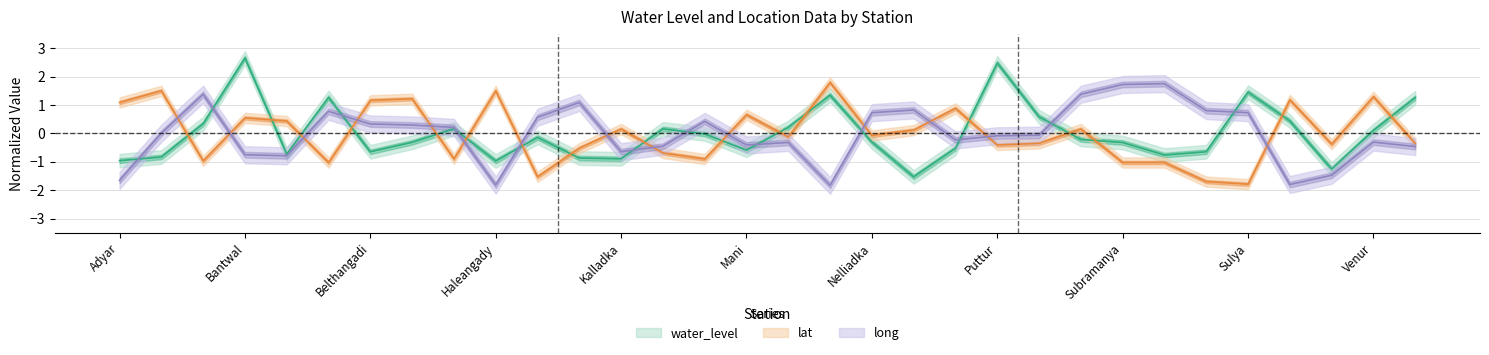

Reading left to right, list all the values displayed in this chart.

water_level: Adyar=-1.0	Alandangadi=-0.8	Balpa=0.3	Bantwal=2.7	Bantwal1=-0.7	Bellare=1.3	Belthangadi=-0.6	Belthangadi1=-0.3	Chowdichar-A=0.2	Haleangady=-1.0	Jalsur=-0.1	Kadaba=-0.9	Kalladka=-0.9	Kudupadaru=0.2	Madavu=-0.0	Mani=-0.6	Mittur=0.2	Mulki=1.3	Nelliadka=-0.3	Nellyadi=-1.5	Punjalkatte=-0.5	Puttur=2.5	Puttur1=0.6	Shiradi=-0.2	Subramanya=-0.3	Subramanya1=-0.8	Sullia=-0.6	Sulya=1.5	Surathkal=0.4	Talapady=-1.3	Venur=0.1	Vittal=1.3
lat: Adyar=1.1	Alandangadi=1.5	Balpa=-1.0	Bantwal=0.5	Bantwal1=0.4	Bellare=-1.0	Belthangadi=1.2	Belthangadi1=1.2	Chowdichar-A=-0.9	Haleangady=1.5	Jalsur=-1.5	Kadaba=-0.5	Kalladka=0.2	Kudupadaru=-0.7	Madavu=-0.9	Mani=0.7	Mittur=-0.1	Mulki=1.8	Nelliadka=-0.1	Nellyadi=0.1	Punjalkatte=0.9	Puttur=-0.4	Puttur1=-0.3	Shiradi=0.2	Subramanya=-1.0	Subramanya1=-1.0	Sullia=-1.7	Sulya=-1.8	Surathkal=1.2	Talapady=-0.4	Venur=1.3	Vittal=-0.3
long: Adyar=-1.7	Alandangadi=0.0	Balpa=1.4	Bantwal=-0.7	Bantwal1=-0.8	Bellare=0.8	Belthangadi=0.3	Belthangadi1=0.3	Chowdichar-A=0.2	Haleangady=-1.8	Jalsur=0.6	Kadaba=1.1	Kalladka=-0.6	Kudupadaru=-0.4	Madavu=0.4	Mani=-0.4	Mittur=-0.3	Mulki=-1.8	Nelliadka=0.7	Nellyadi=0.8	Punjalkatte=-0.2	Puttur=-0.1	Puttur1=-0.1	Shiradi=1.4	Subramanya=1.7	Subramanya1=1.8	Sullia=0.8	Sulya=0.7	Surathkal=-1.8	Talapady=-1.5	Venur=-0.3	Vittal=-0.5